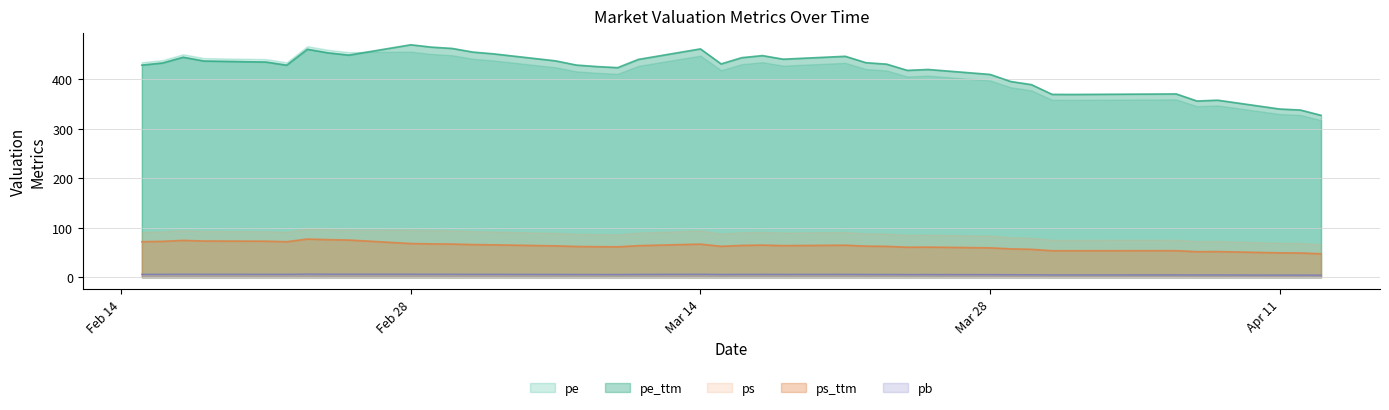

What is the average value of the ps series?

87.1